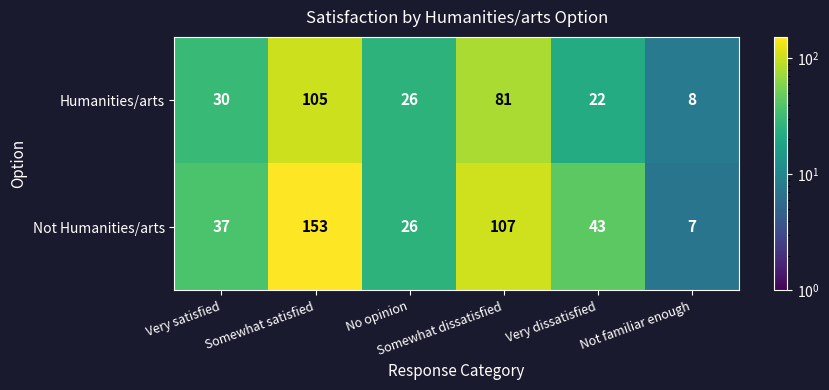

What is the minimum value shown in the chart?

7